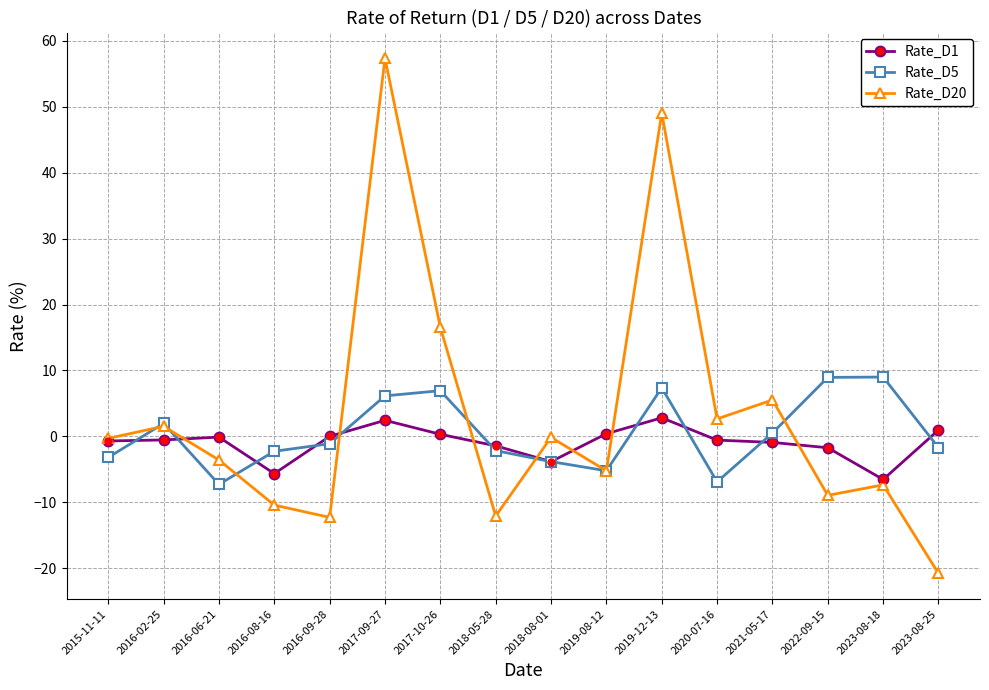

Is it true that Rate_D20 equals -5.2 at 2019-08-12?

True